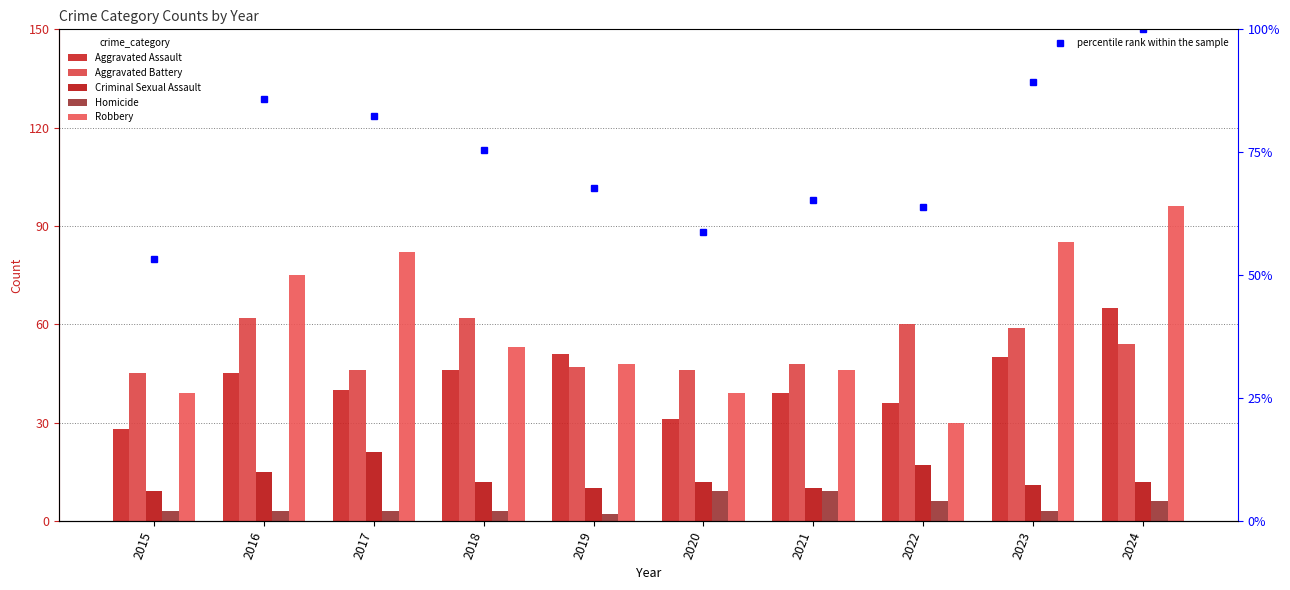

Rank the series by their maximum value, from lowest to highest.

Homicide, Criminal Sexual Assault, Aggravated Battery, Aggravated Assault, Robbery, percentile rank within the sample